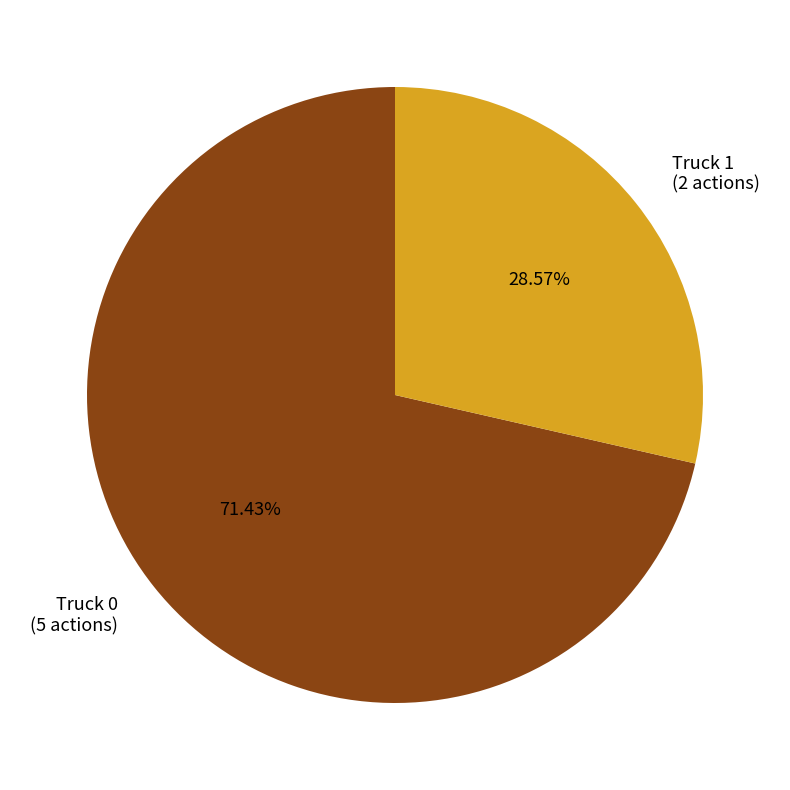

Do Truck 0 and Truck 1 together represent more than half of the pie?

Yes